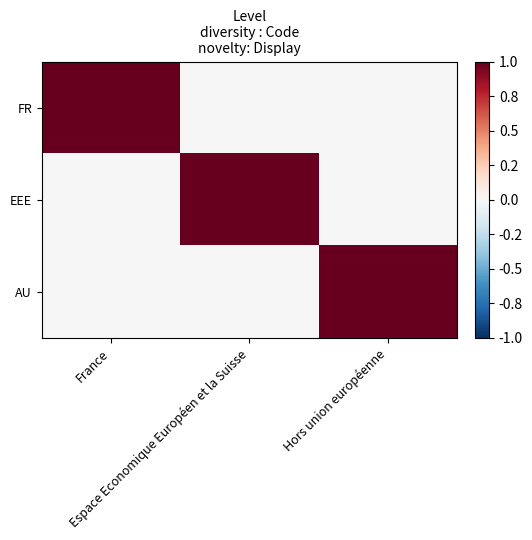

Which series has the widest spread of values?

FR